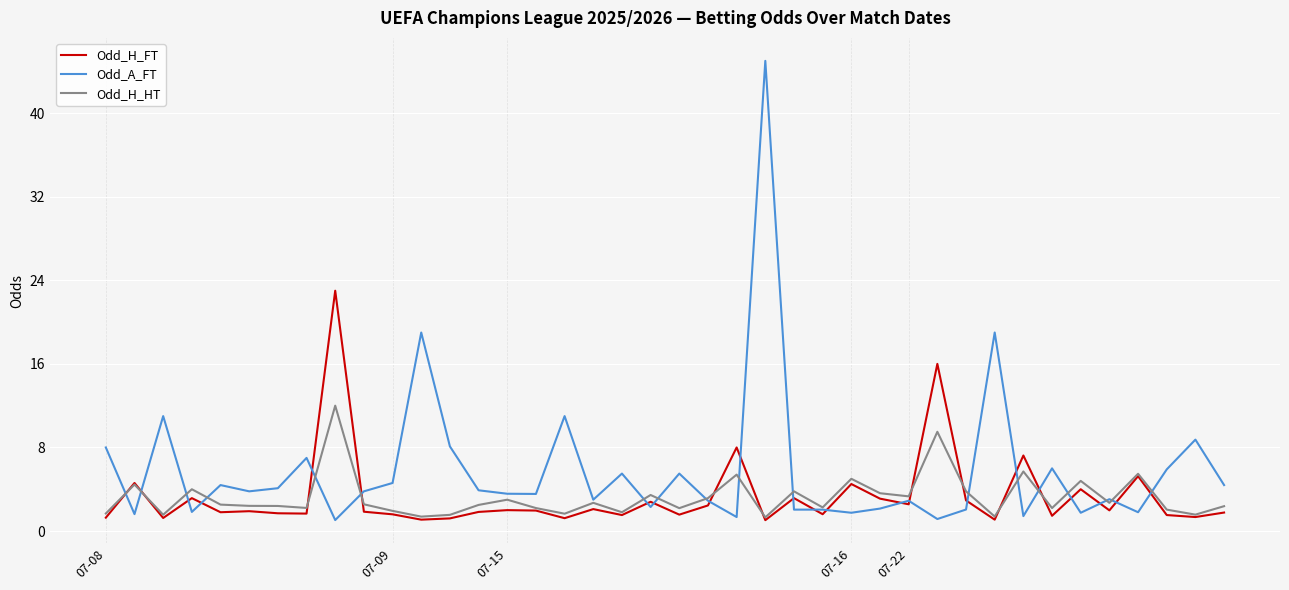

Rank the series by their maximum value, from lowest to highest.

Odd_H_HT, Odd_H_FT, Odd_A_FT